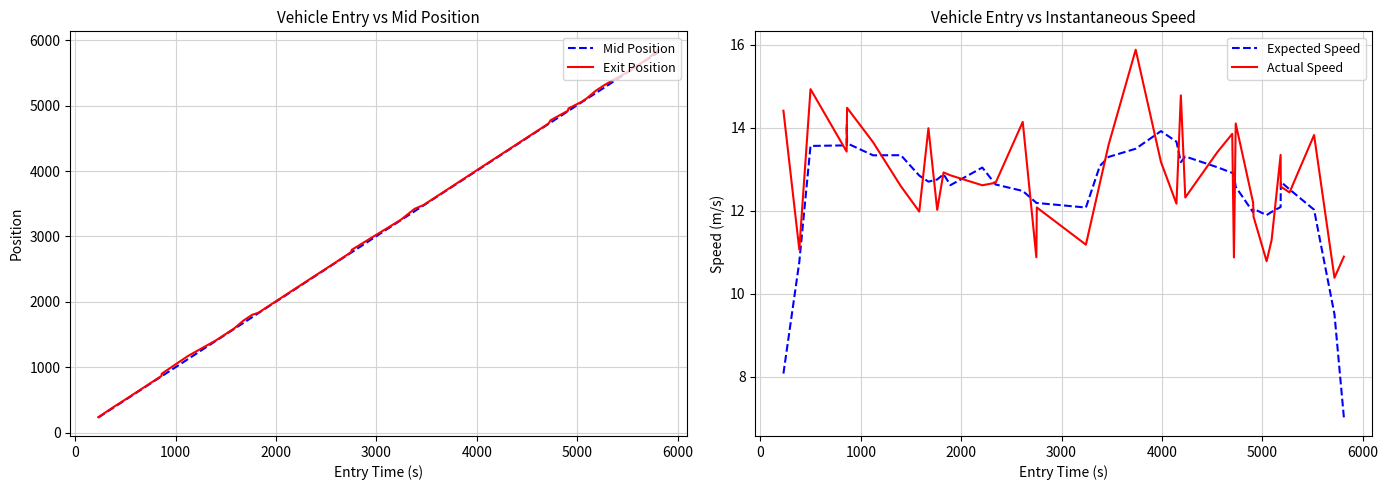

What is the difference between the second highest and minimum values in the Expected Speed series?

6.9